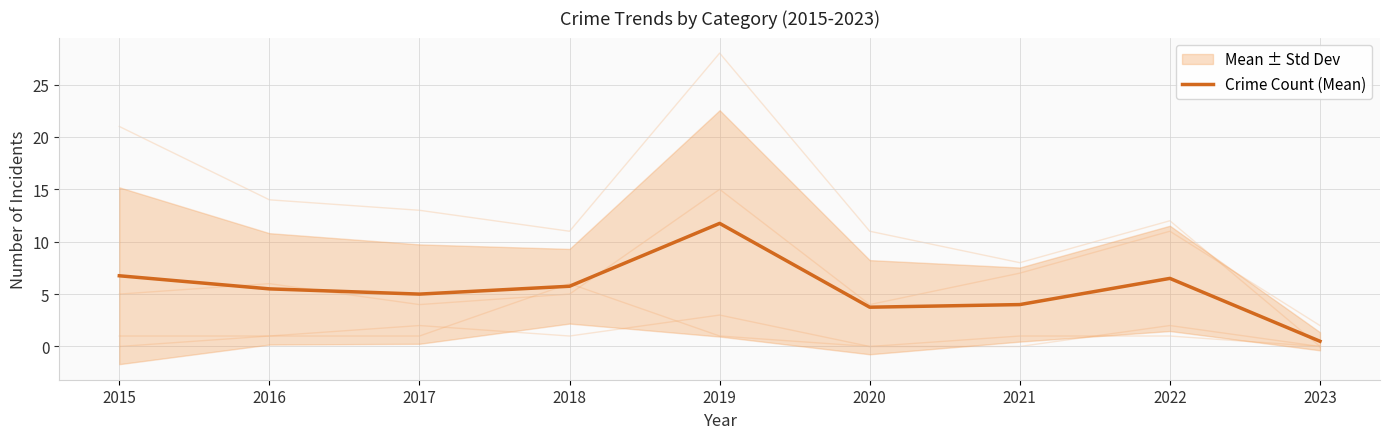

Rank the categories by value from lowest to highest.

2023, 2020, 2021, 2017, 2016, 2018, 2022, 2015, 2019